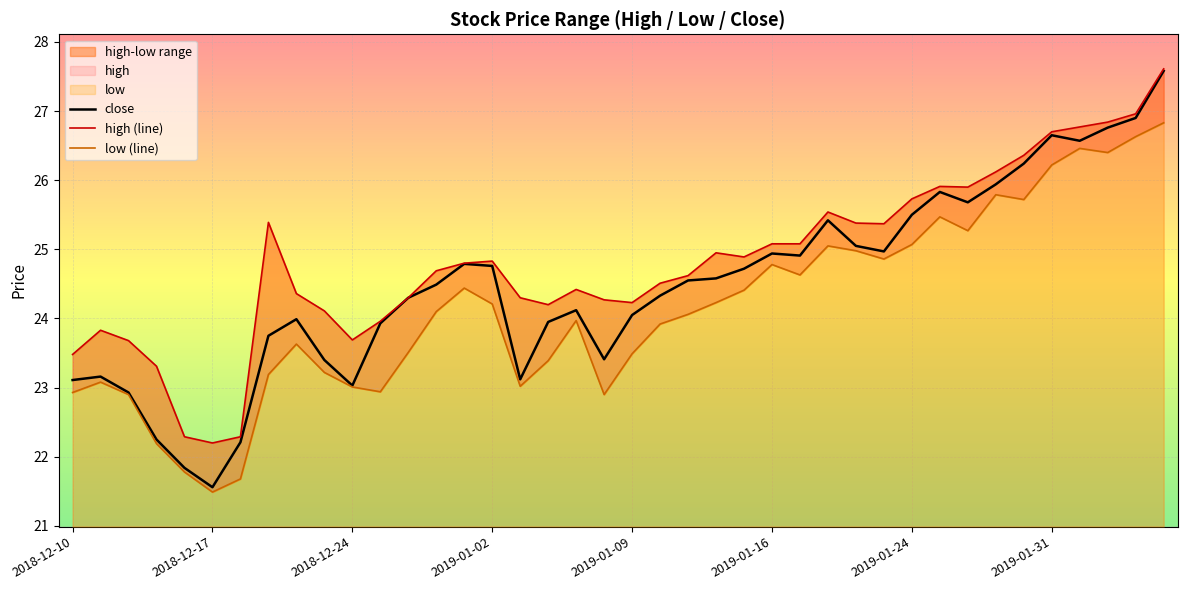

Which series has the largest range (max minus min)?

close